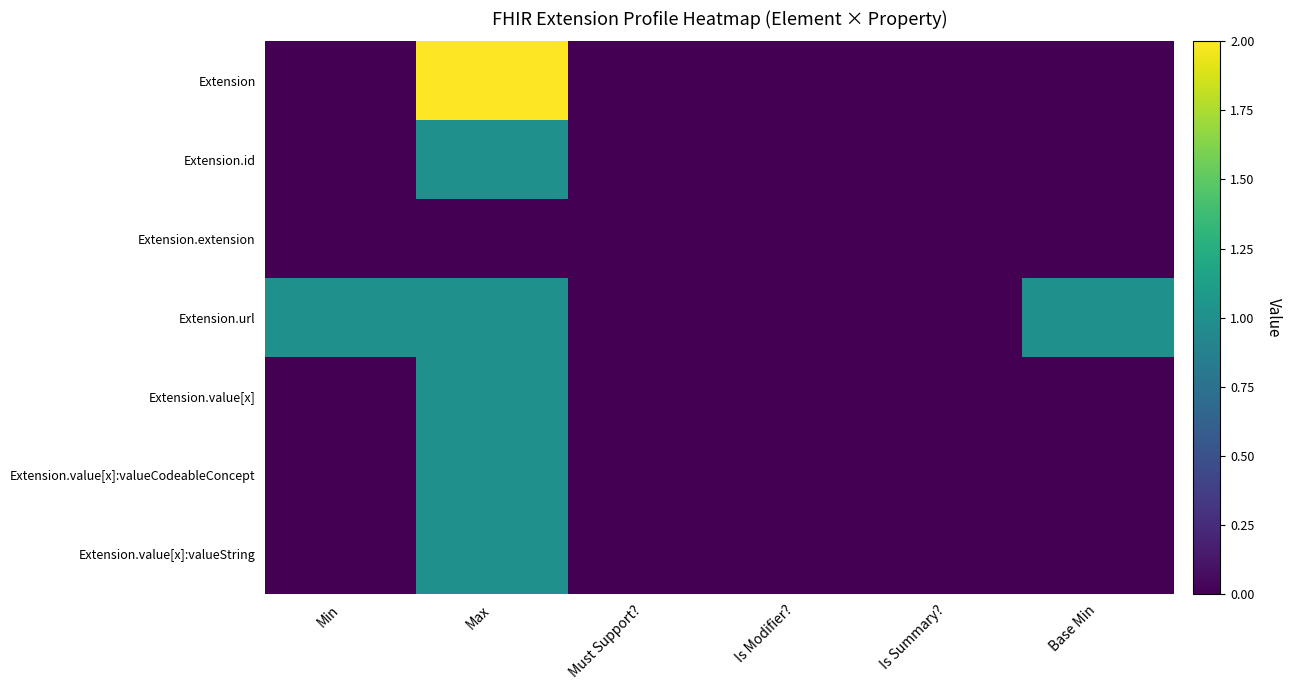

Rank the series at Is Modifier? from lowest to highest value.

Extension, Extension.id, Extension.extension, Extension.url, Extension.value[x], Extension.value[x]:valueCodeableConcept, Extension.value[x]:valueString